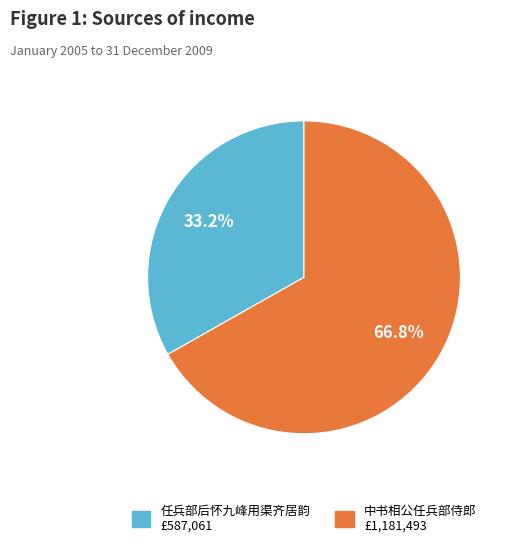

Does any single category account for the majority?

Yes